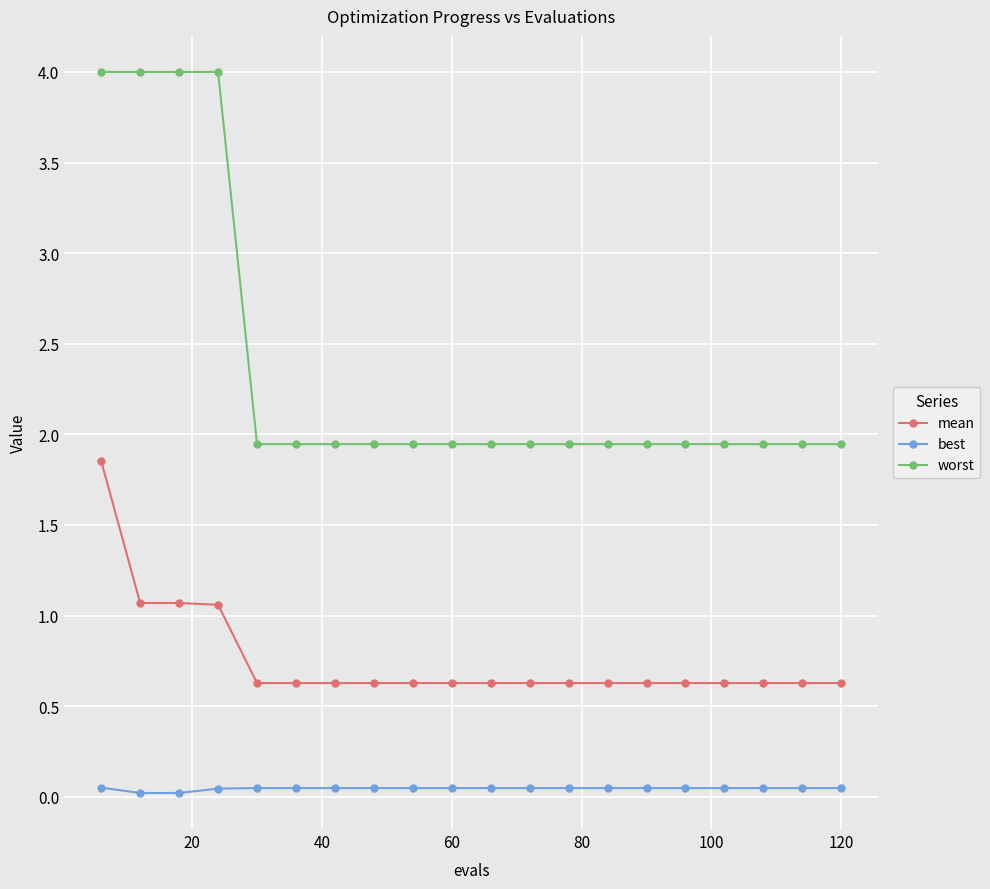

What is the greatest value displayed?

4.0